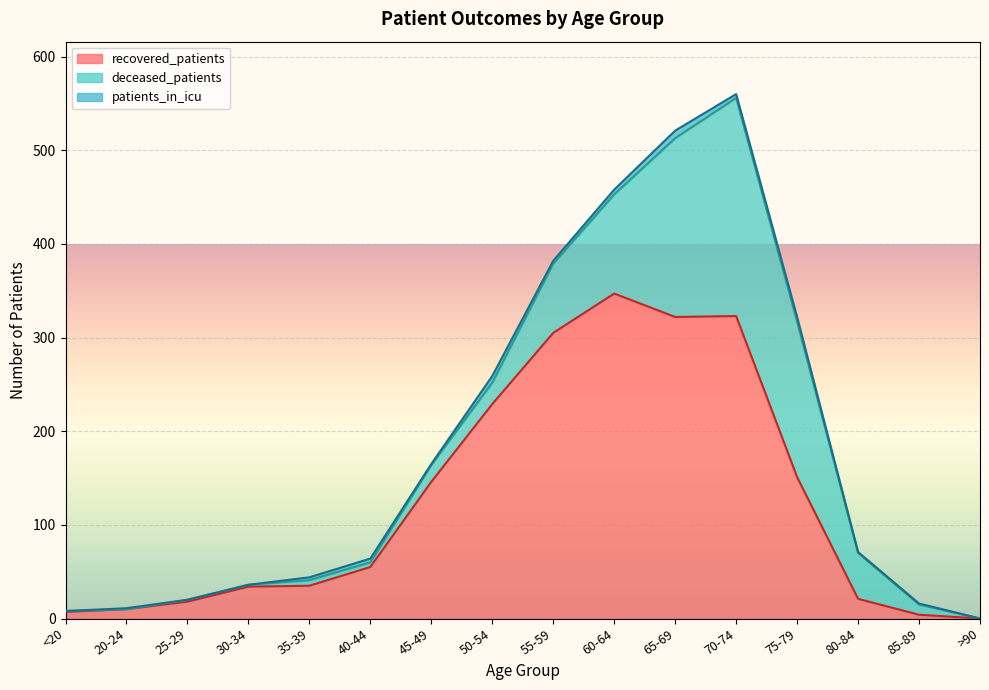

Is the value of recovered_patients at 50-54 greater than the value of patients_in_icu at 85-89?

Yes